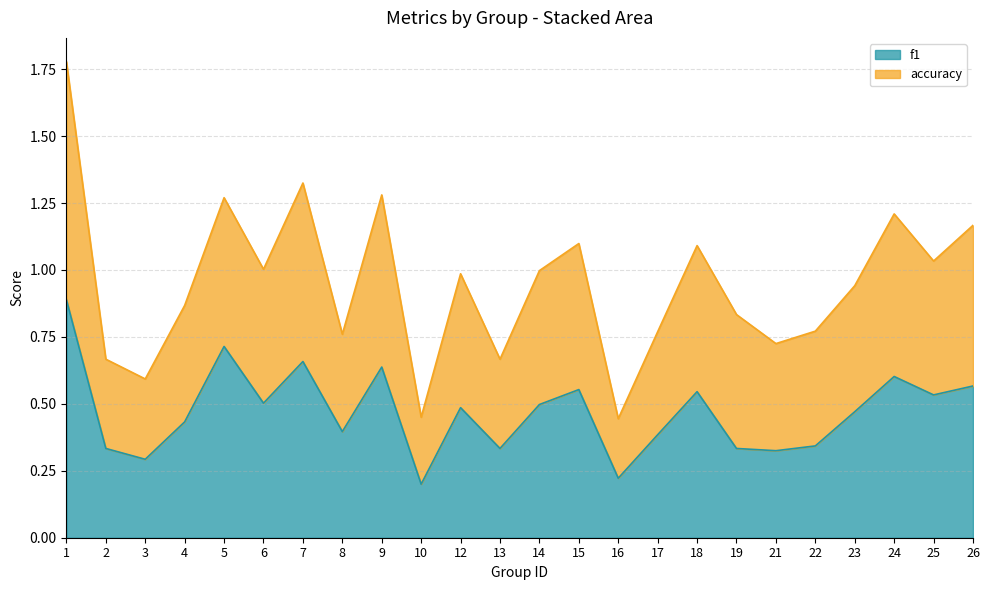

What is the maximum value for f1?

0.9